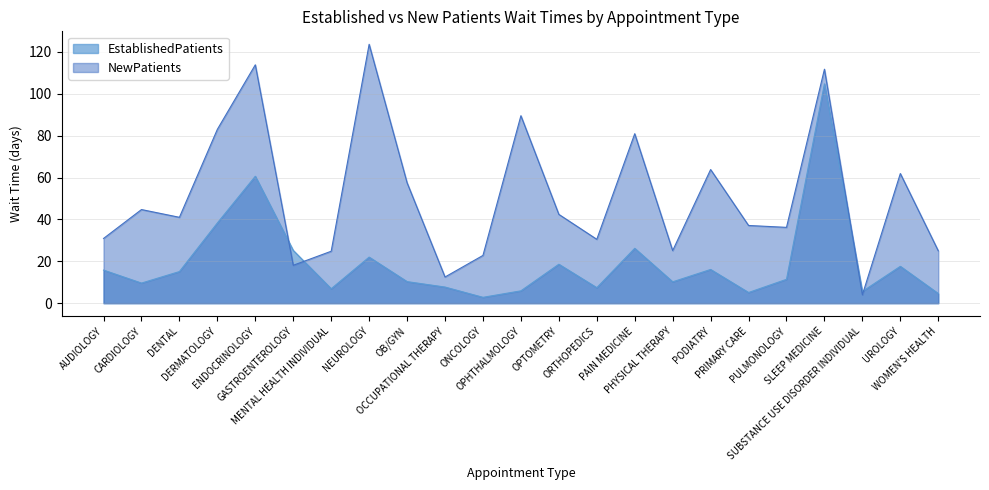

How many interior local peaks does the NewPatients series have?

8